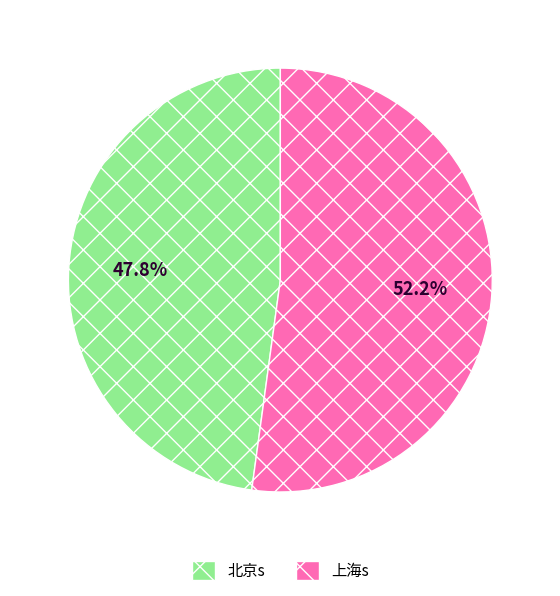

To the nearest percent, what is the difference between the largest and smallest slice percentages?

4%